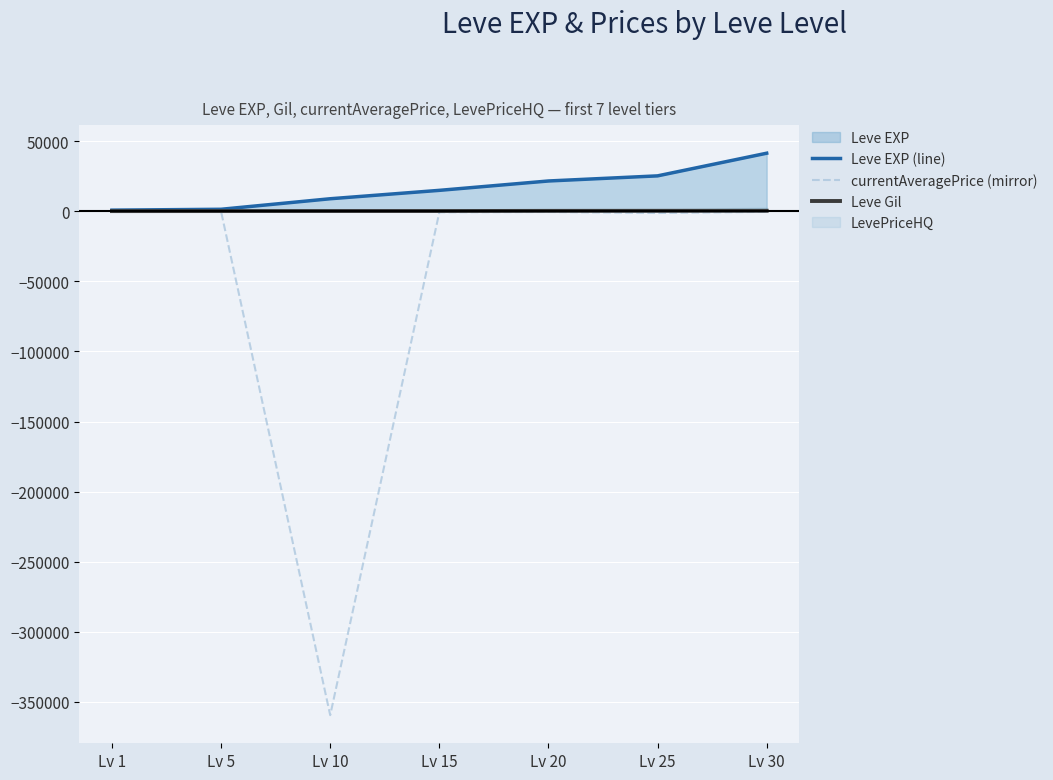

Which category has the highest value in the Leve EXP (line) series?

Lv 30